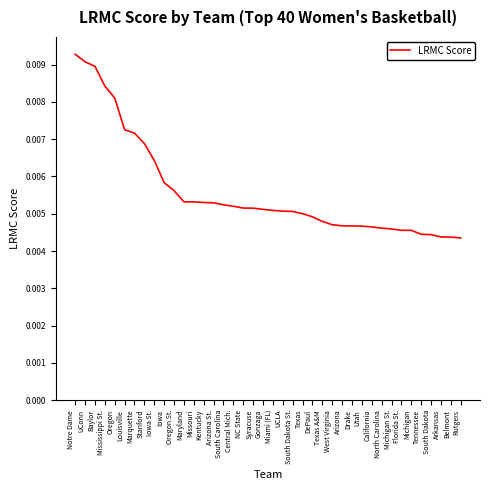

Between Maryland and West Virginia, which is larger?

Maryland